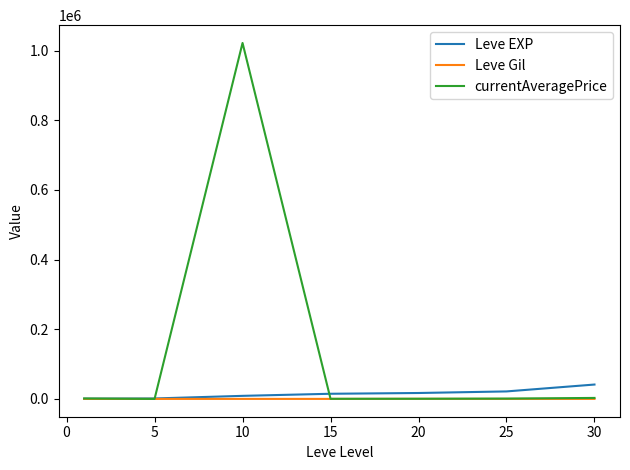

True or false: currentAveragePrice has more than 0 points higher than both neighbors.

True